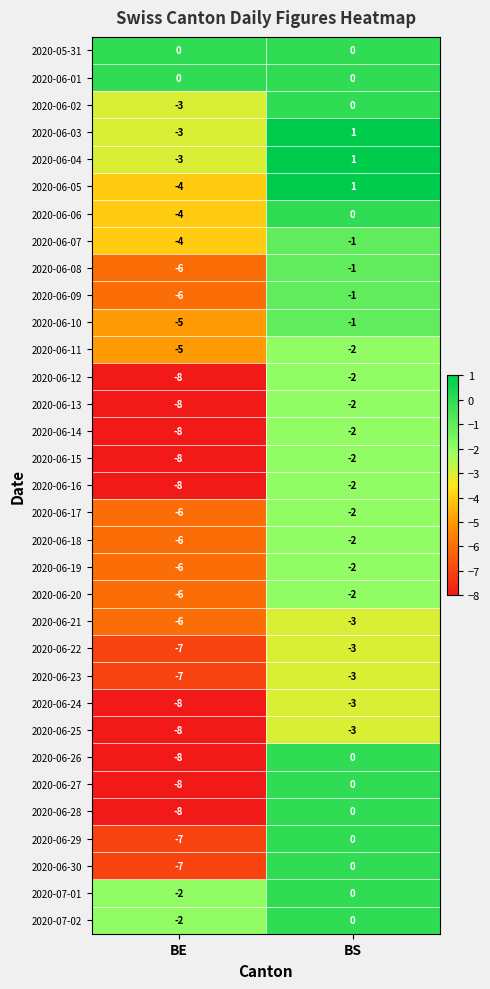

What is the maximum value shown in the chart?

1